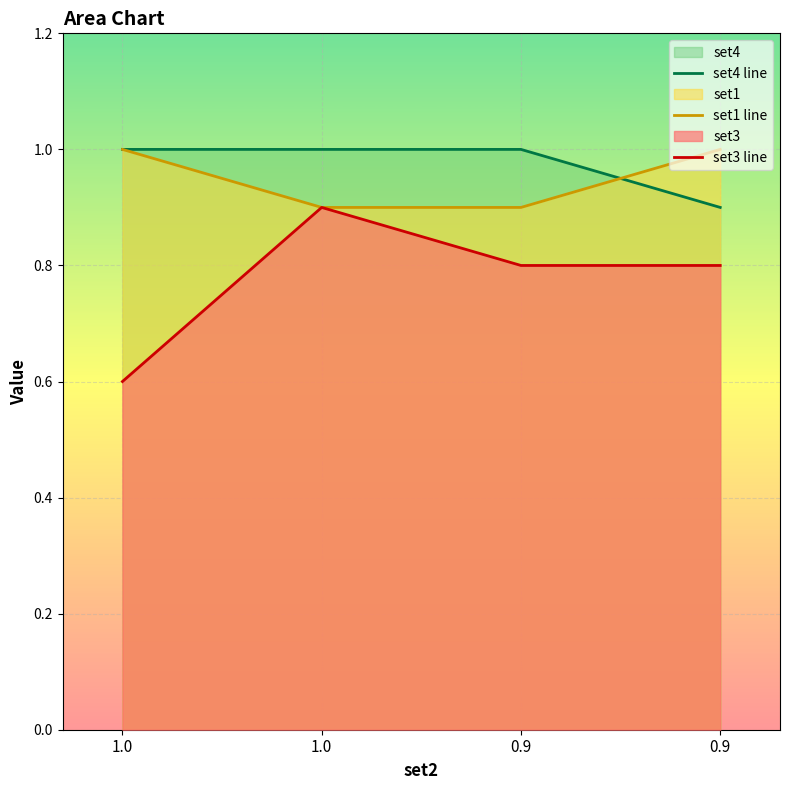

Which category has the highest value in the set1 line series?

1.0